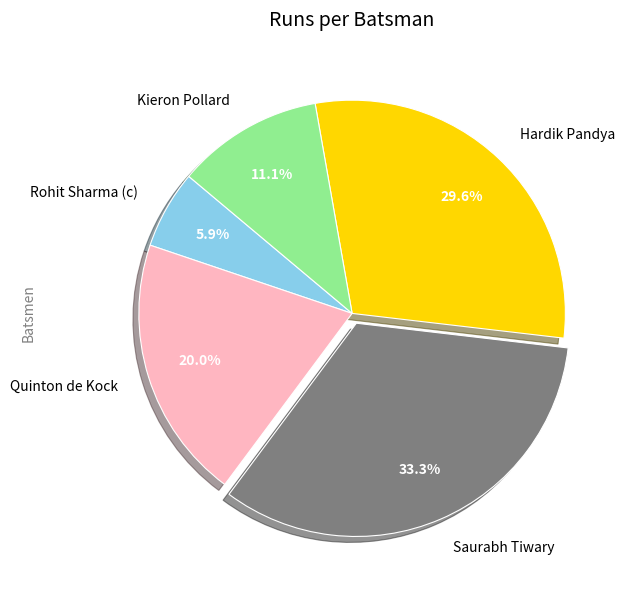

Is Saurabh Tiwary the majority of the pie?

No